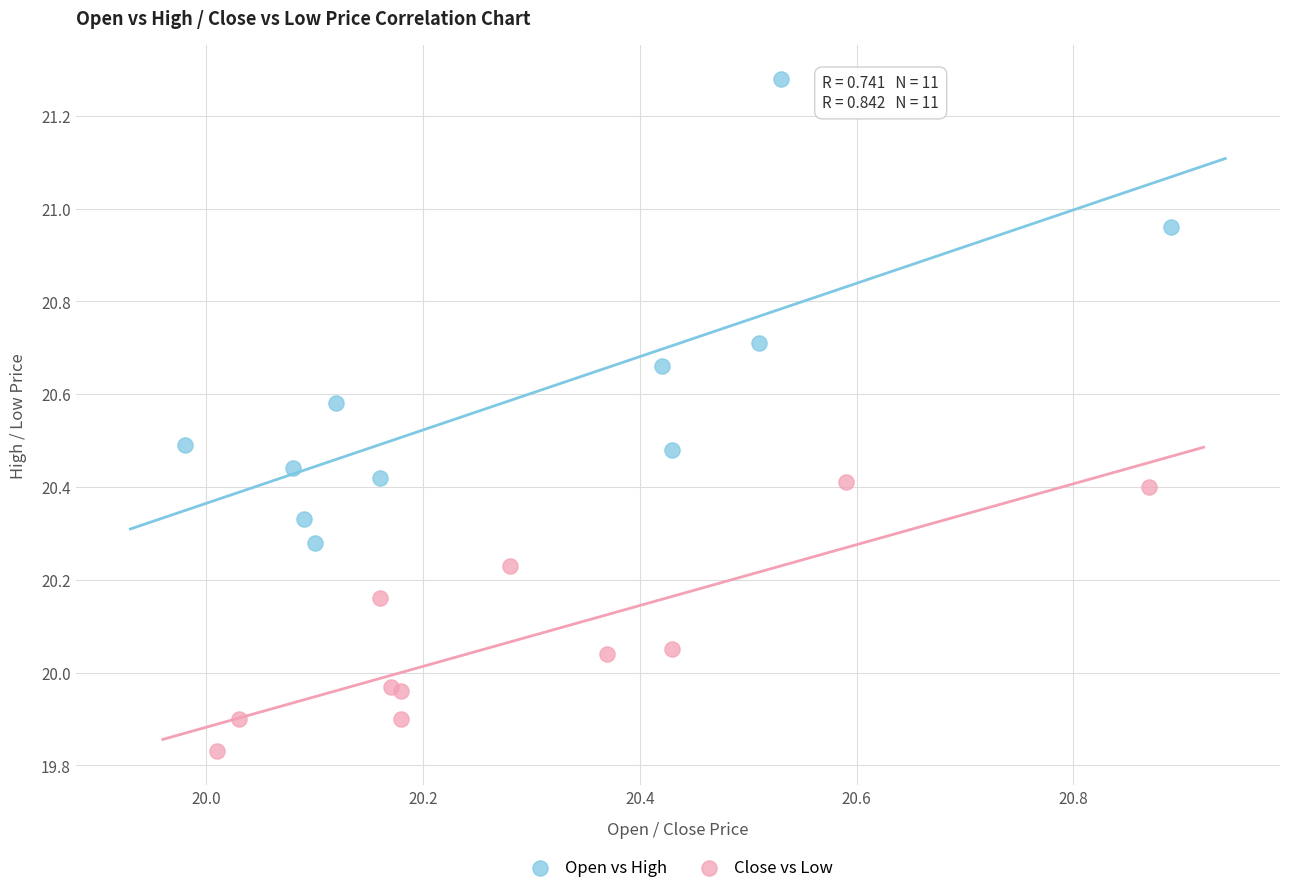

Which series has the widest spread of Y values?

Open vs High